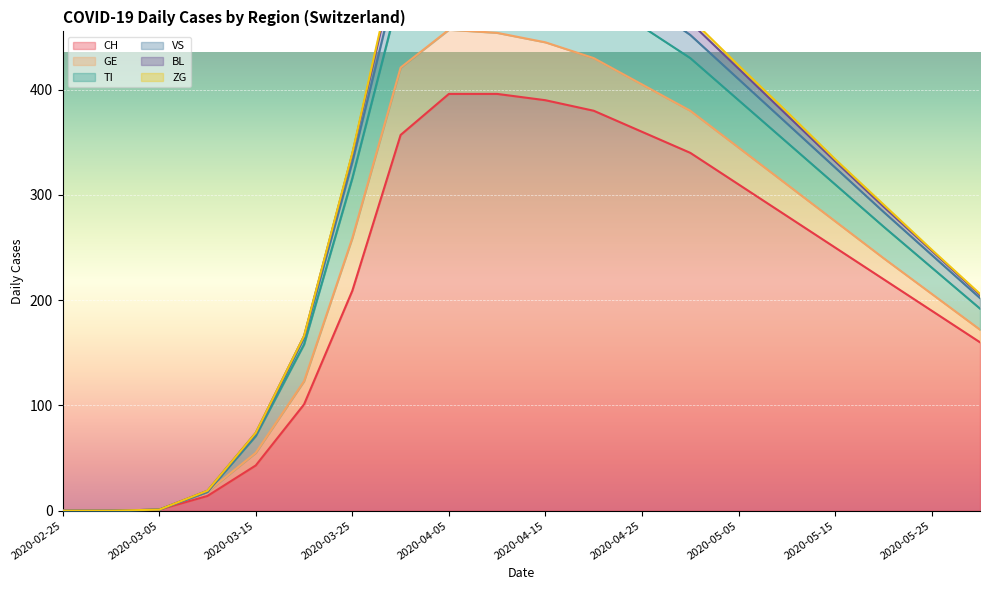

True or false: ZG and VS intersect in this chart.

False